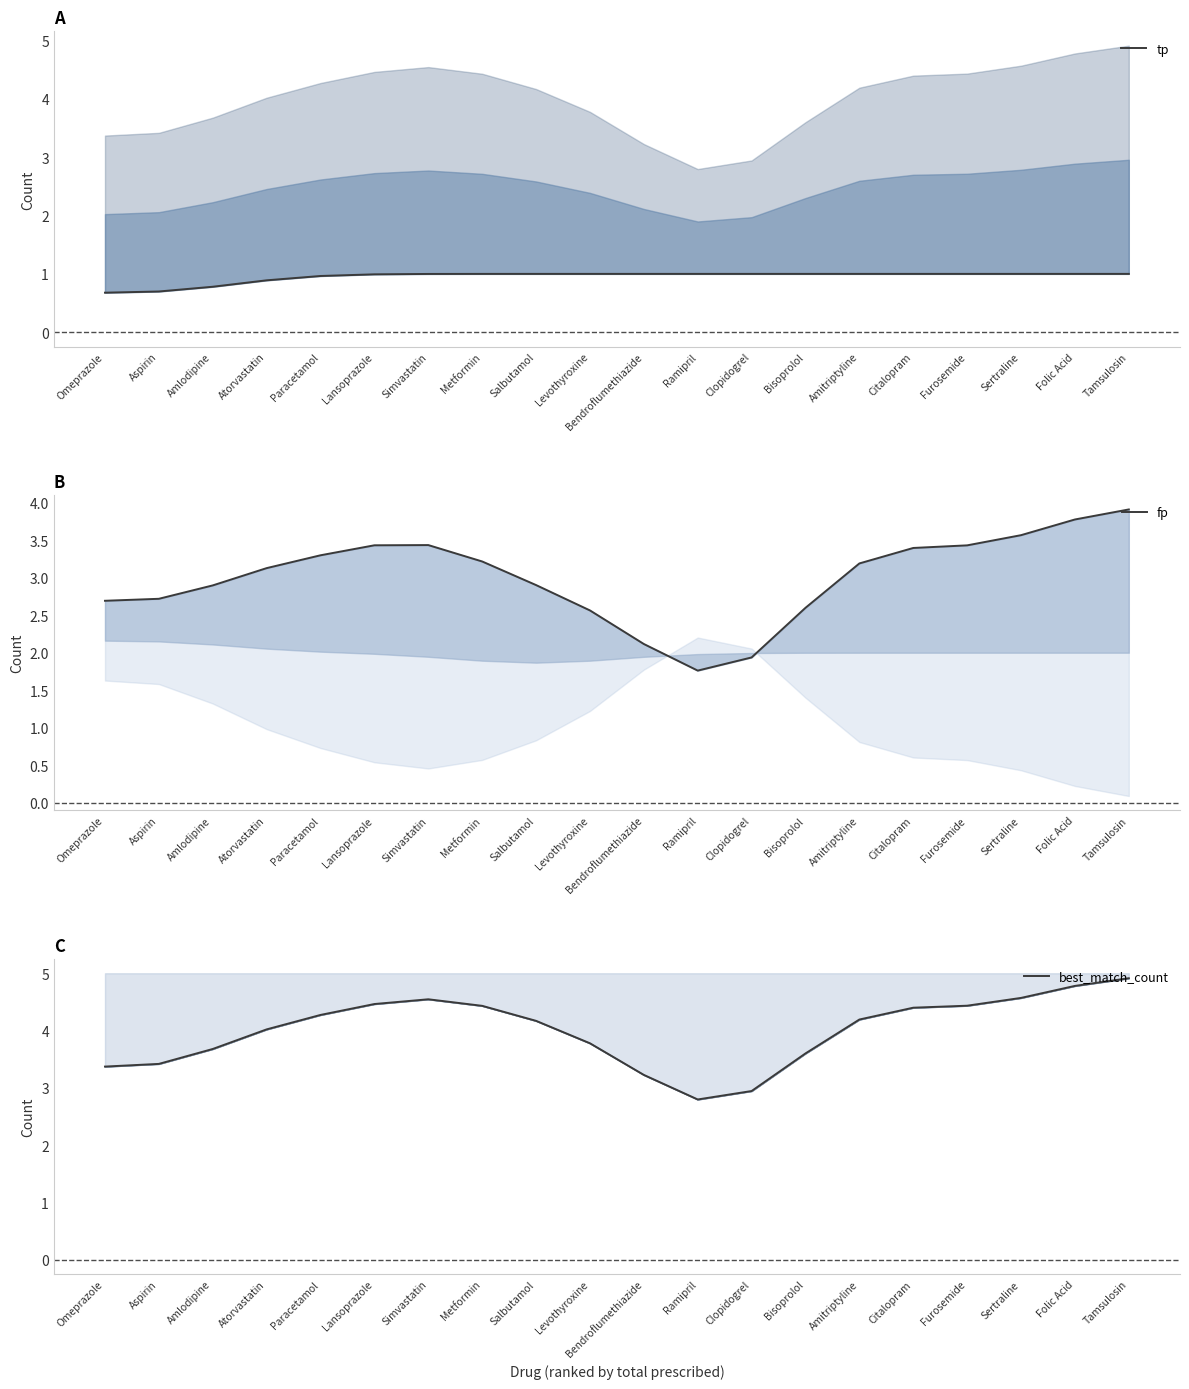

How many lines are shown in the chart?

3